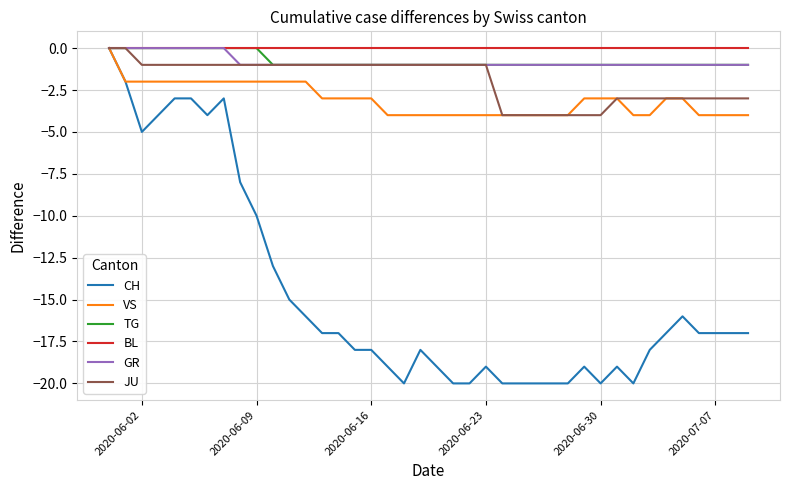

What is the minimum value for VS?

-4